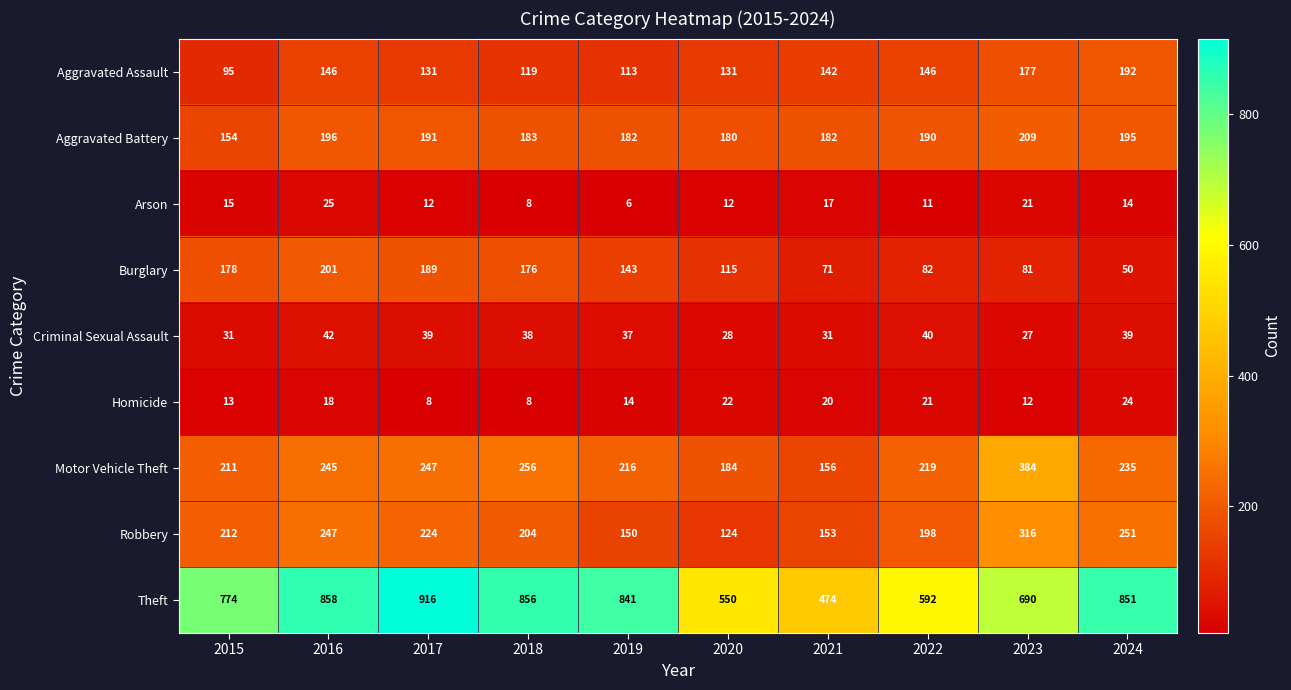

At how many categories does at least one series exceed 485?

9